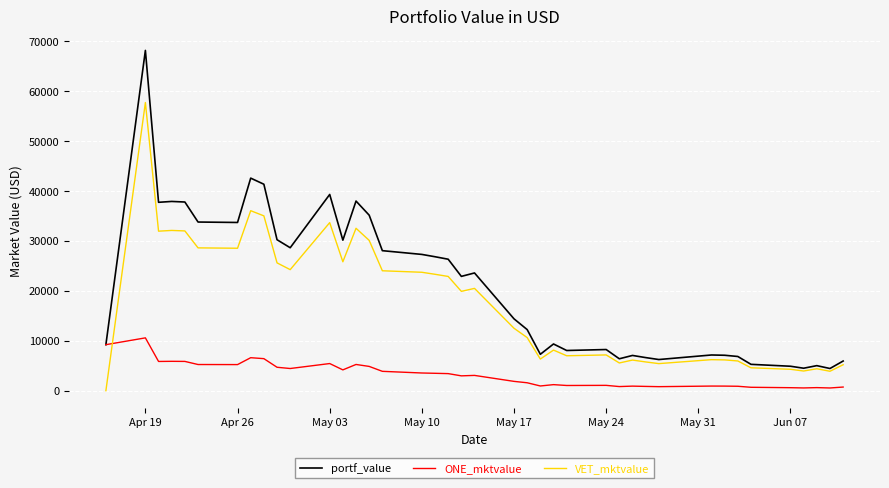

Which series has the widest spread of values?

portf_value